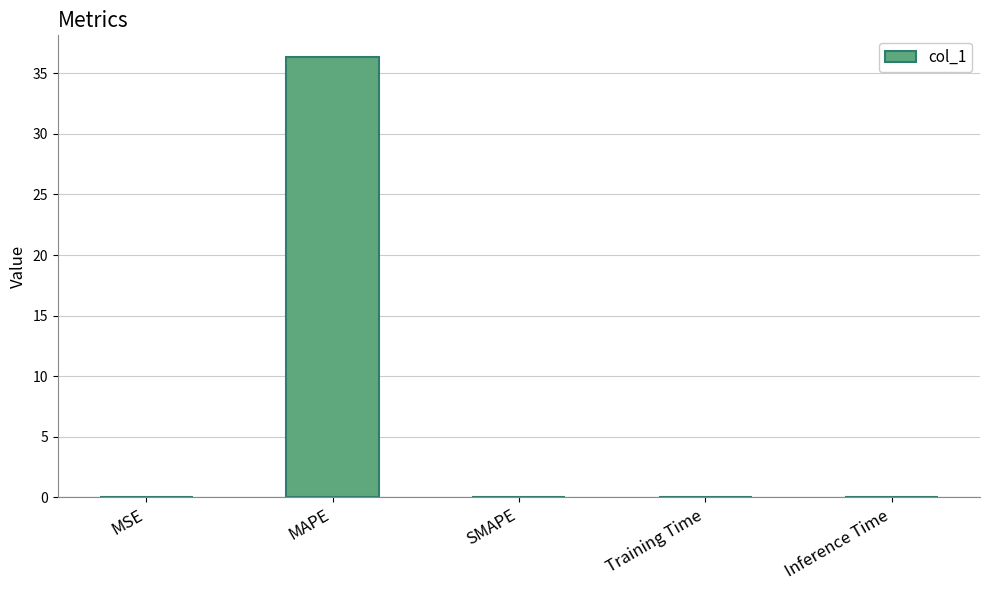

Count the number of categories in the chart.

5